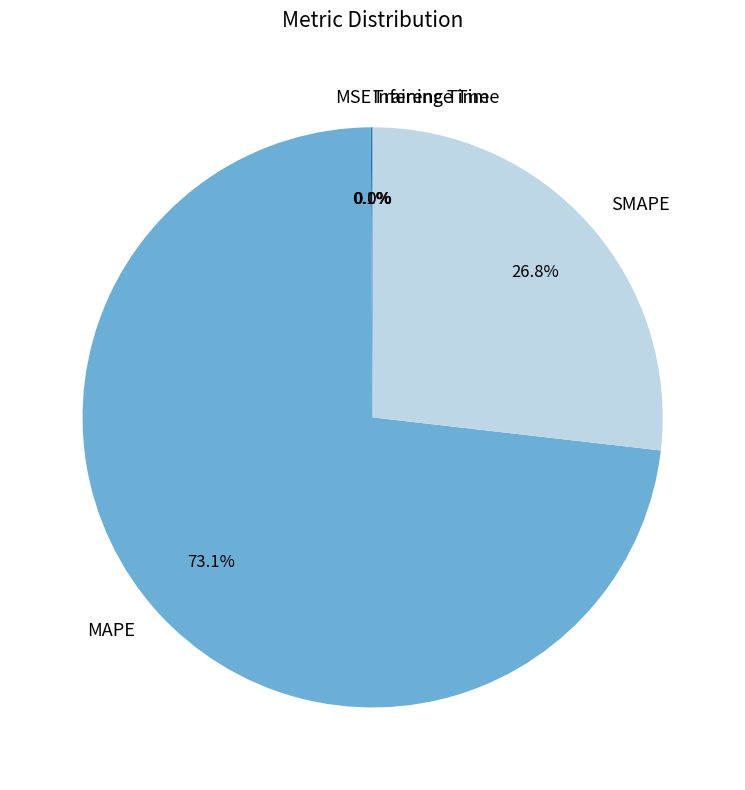

What is the majority slice?

MAPE